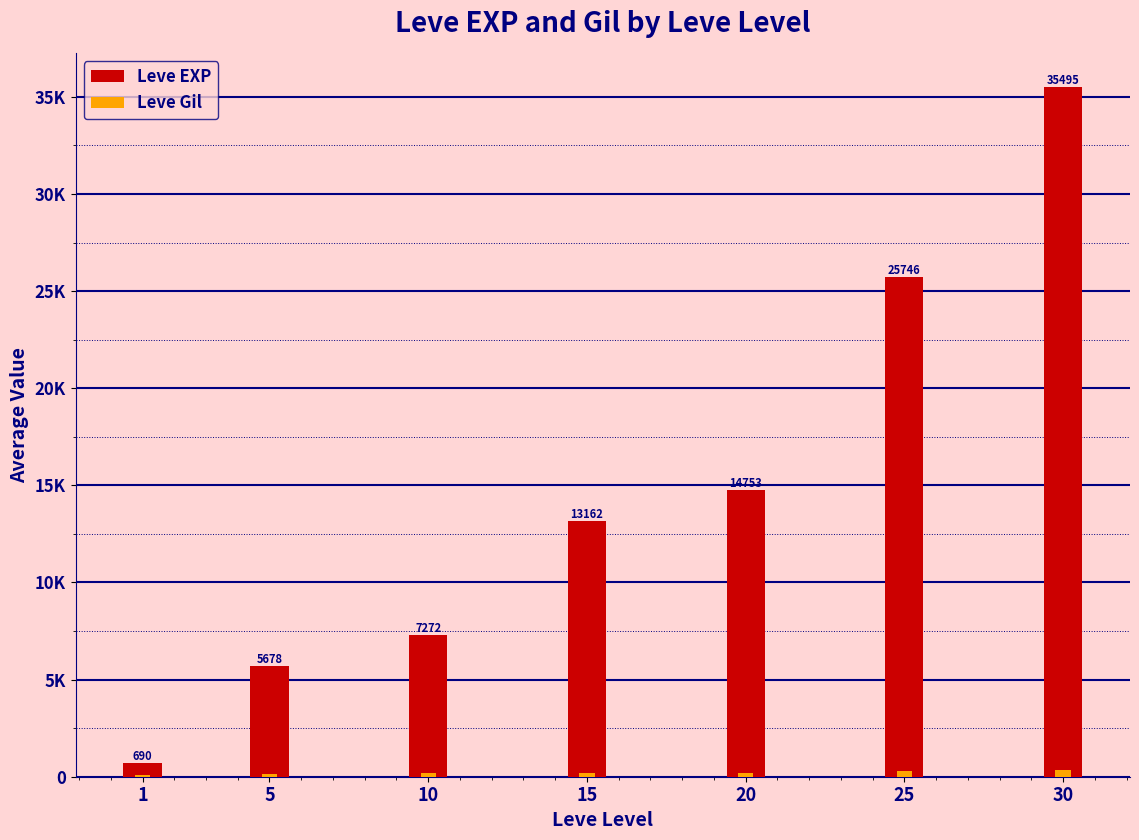

Which series changed the most between 20 and 30?

Leve EXP